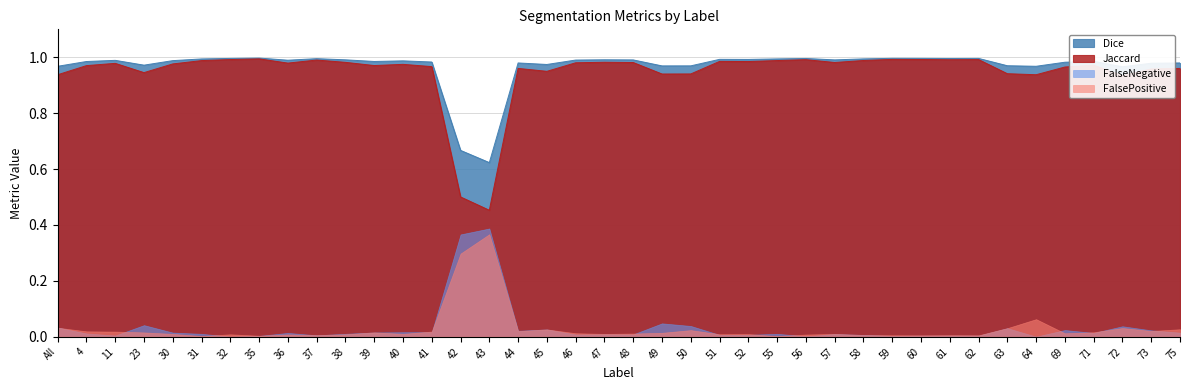

Which series has the largest range (max minus min)?

Jaccard